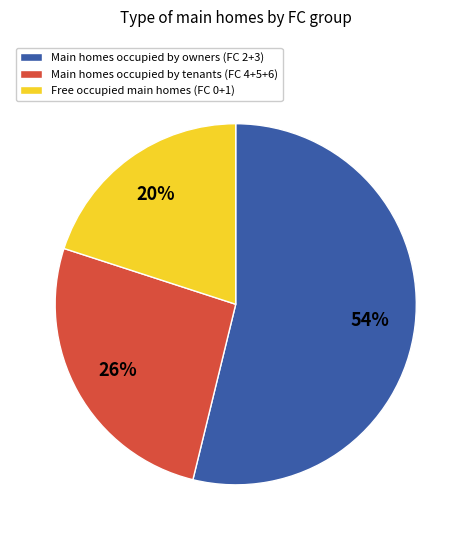

To the nearest percent, what is the difference between the largest and smallest slice percentages?

34%